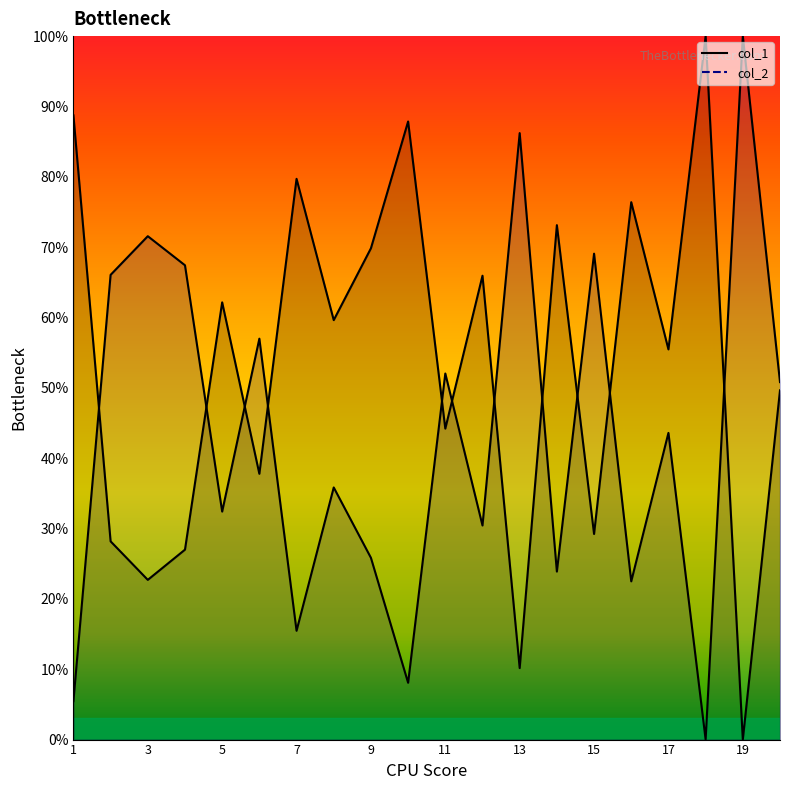

What is the greatest value displayed?

100.0